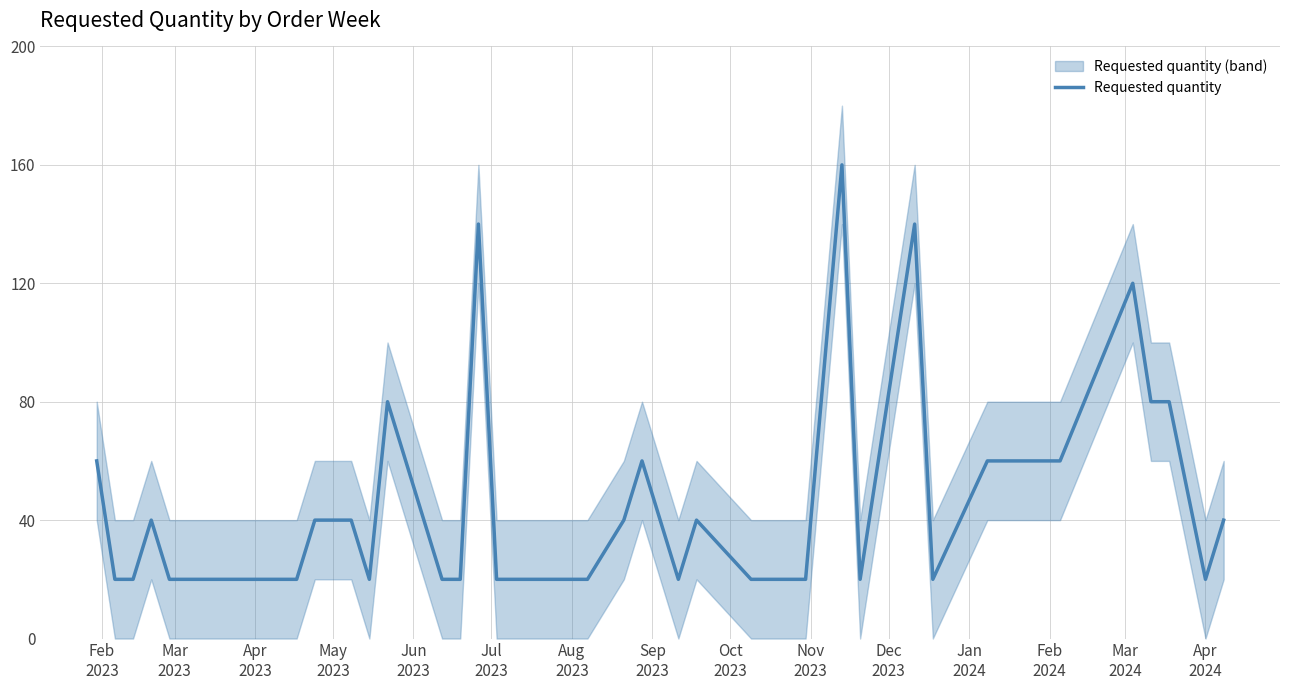

What is the minimum value for Requested quantity?

20